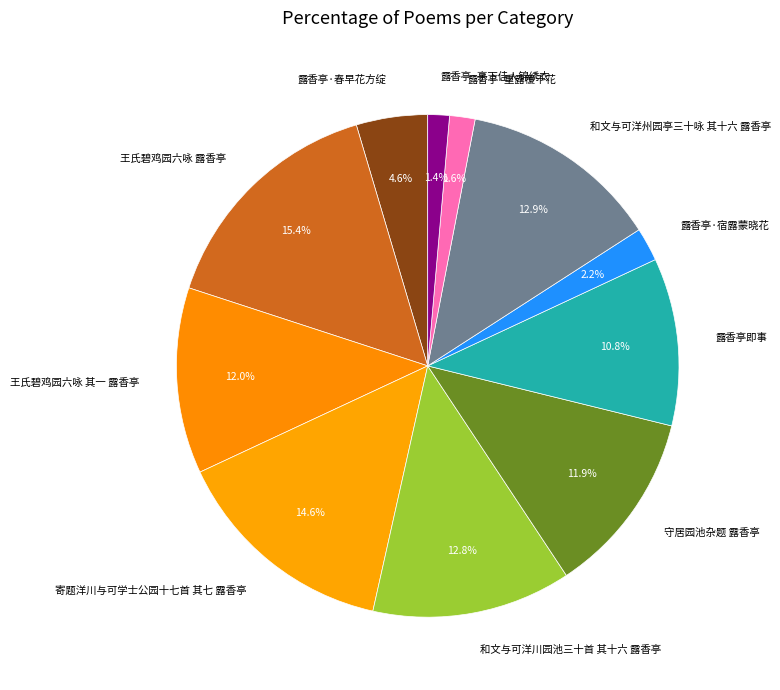

Which slice is the largest?

王氏碧鸡园六咏 露香亭